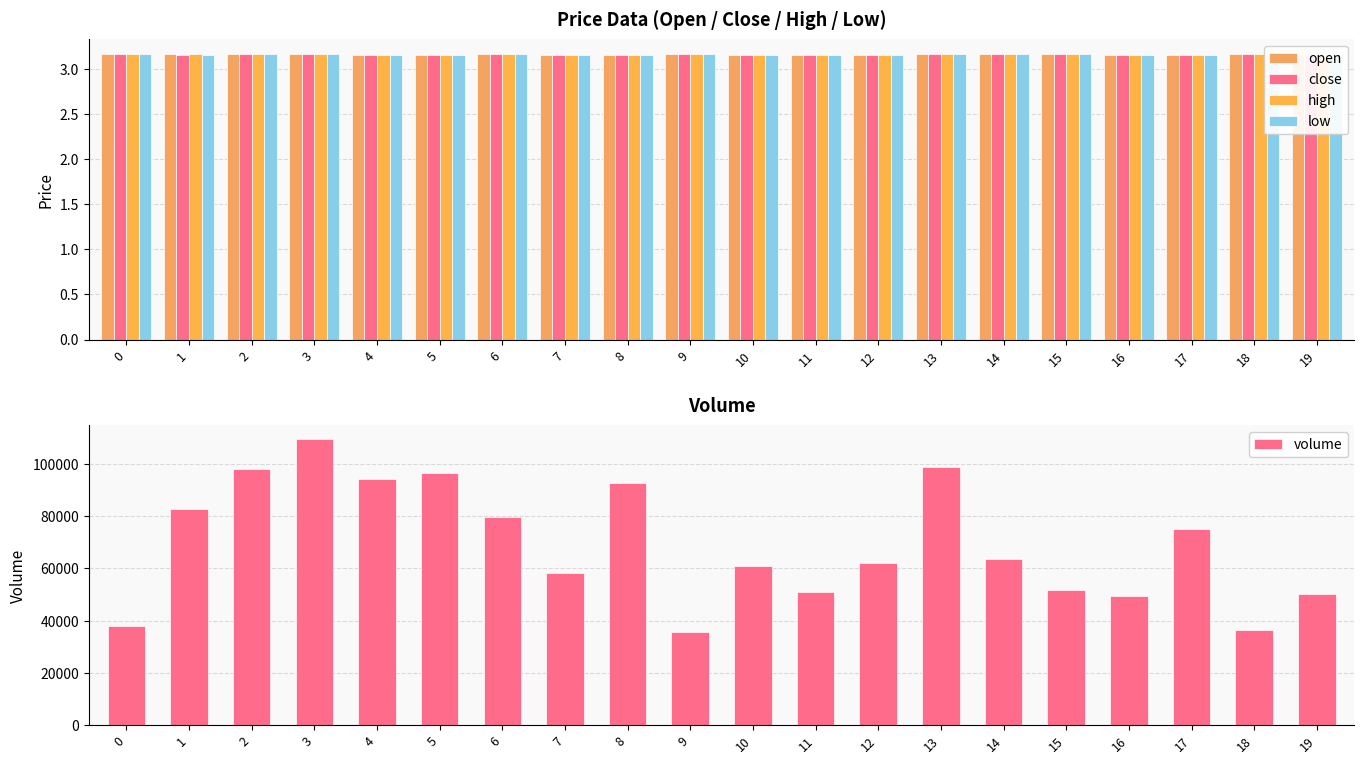

Reading left to right, list all the values displayed in this chart.

open: 0=3.2	1=3.2	2=3.2	3=3.2	4=3.2	5=3.2	6=3.2	7=3.2	8=3.2	9=3.2	10=3.2	11=3.2	12=3.2	13=3.2	14=3.2	15=3.2	16=3.2	17=3.2	18=3.2	19=3.2
close: 0=3.2	1=3.1	2=3.2	3=3.2	4=3.2	5=3.2	6=3.2	7=3.2	8=3.2	9=3.2	10=3.2	11=3.2	12=3.2	13=3.2	14=3.2	15=3.2	16=3.2	17=3.2	18=3.2	19=3.2
high: 0=3.2	1=3.2	2=3.2	3=3.2	4=3.2	5=3.2	6=3.2	7=3.2	8=3.2	9=3.2	10=3.2	11=3.2	12=3.2	13=3.2	14=3.2	15=3.2	16=3.2	17=3.2	18=3.2	19=3.2
low: 0=3.2	1=3.1	2=3.2	3=3.2	4=3.2	5=3.2	6=3.2	7=3.2	8=3.2	9=3.2	10=3.2	11=3.2	12=3.2	13=3.2	14=3.2	15=3.2	16=3.2	17=3.2	18=3.2	19=3.2
volume: 0=38046.7	1=82821.7	2=98120.5	3=109334.3	4=94115.6	5=96518.6	6=79697.9	7=58071.3	8=92513.7	9=35643.8	10=60902.7	11=50862.5	12=62076.3	13=98921.5	14=63678.2	15=51663.5	16=49260.5	17=74892.0	18=36444.8	19=50061.5